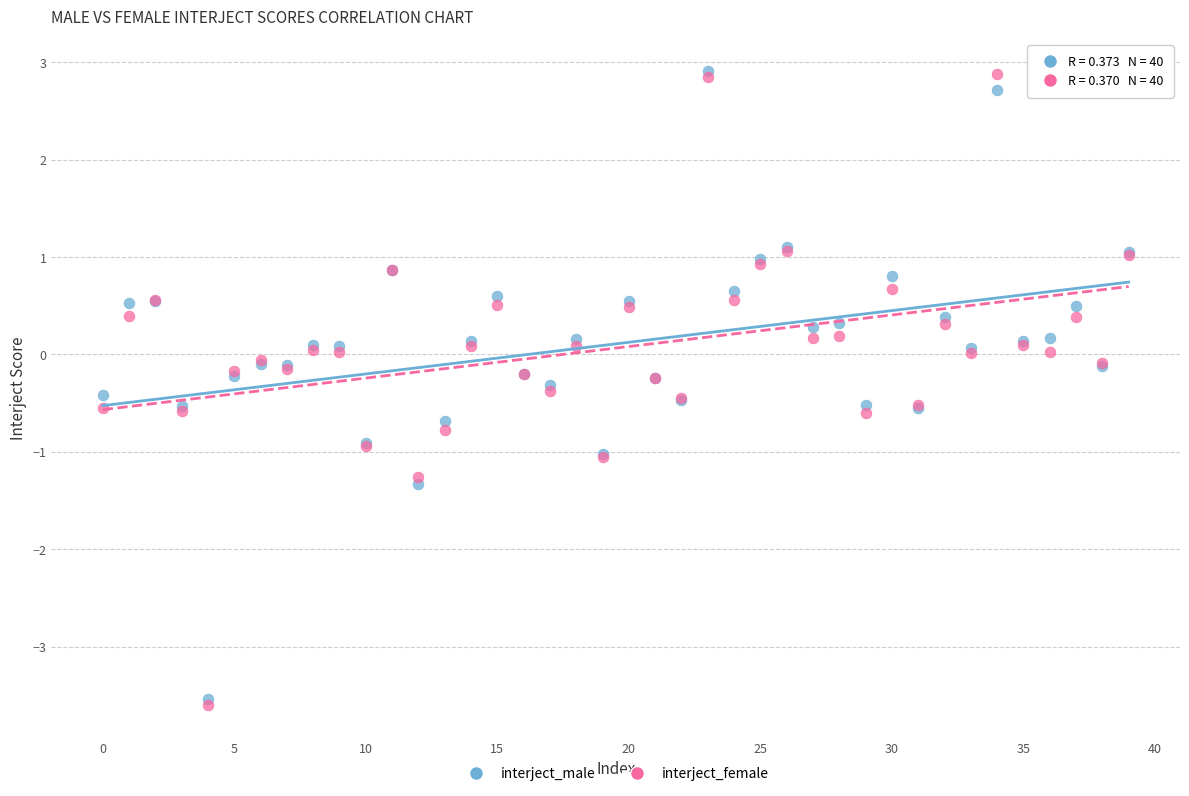

What are all the series names shown in the legend?

interject_male, interject_female